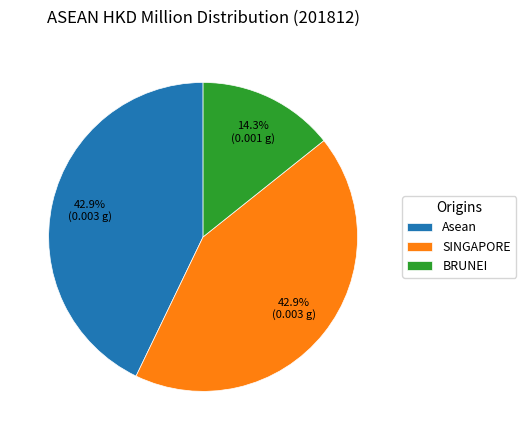

Which slice is the smallest?

BRUNEI